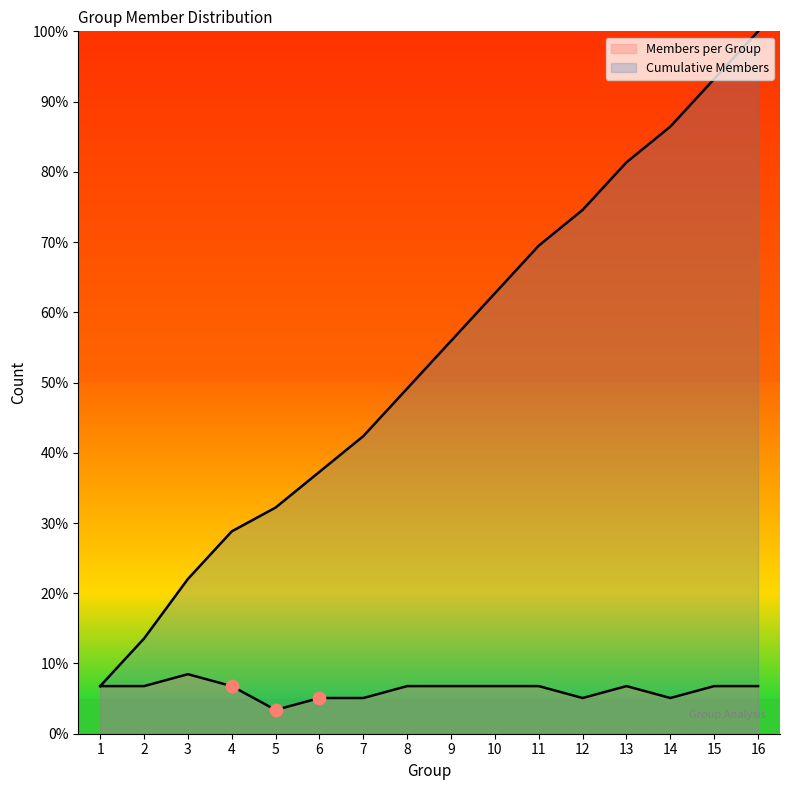

Which series has the widest spread of Y values?

Cumulative Members